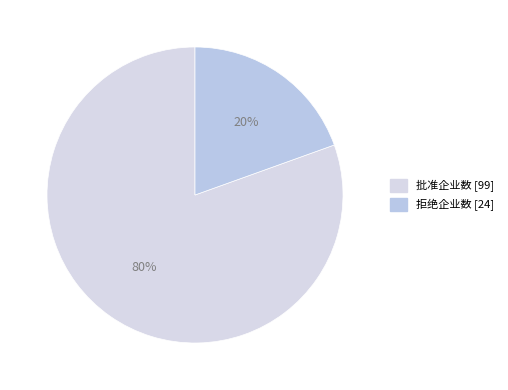

To the nearest percent, what is the difference between the largest and smallest slice percentages?

61%